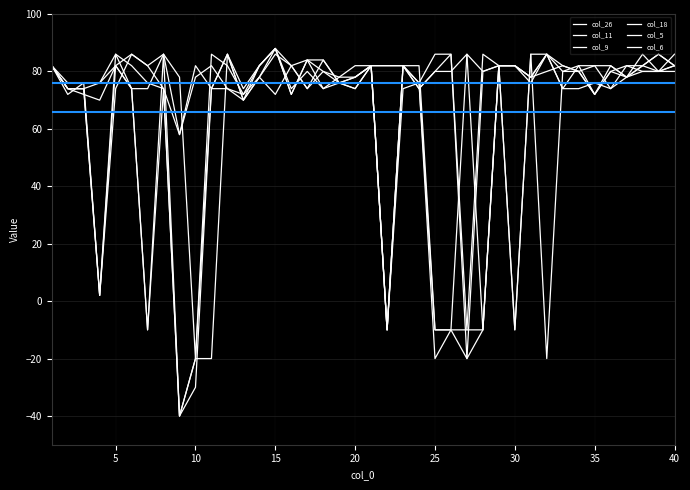

In col_26, how many points are higher than both neighbors (excluding endpoints)?

10